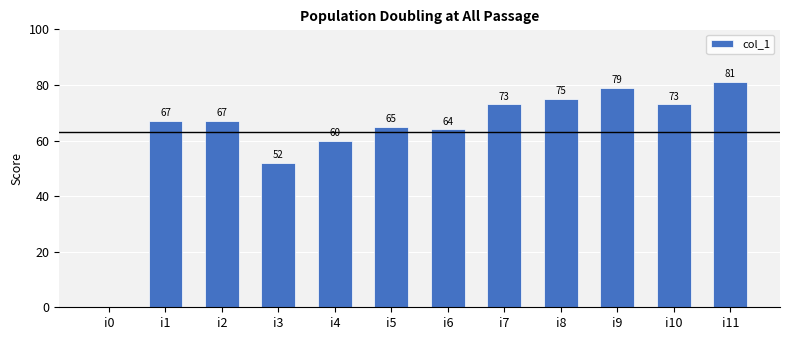

True or false: the data shows 38 at i6.

False